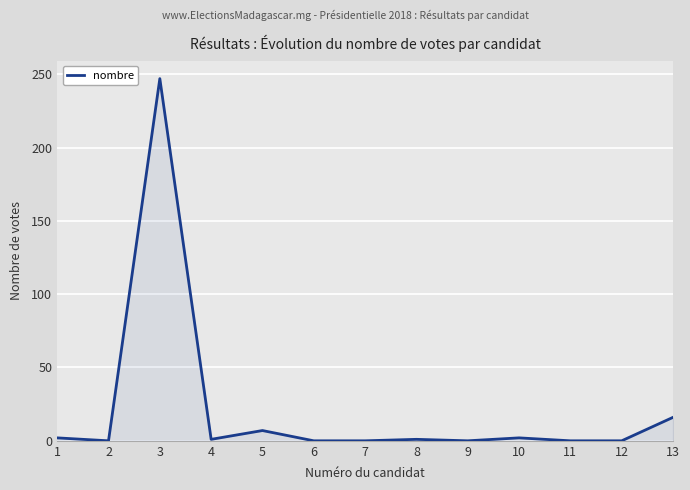

At which category does the data reach its first local peak?

3